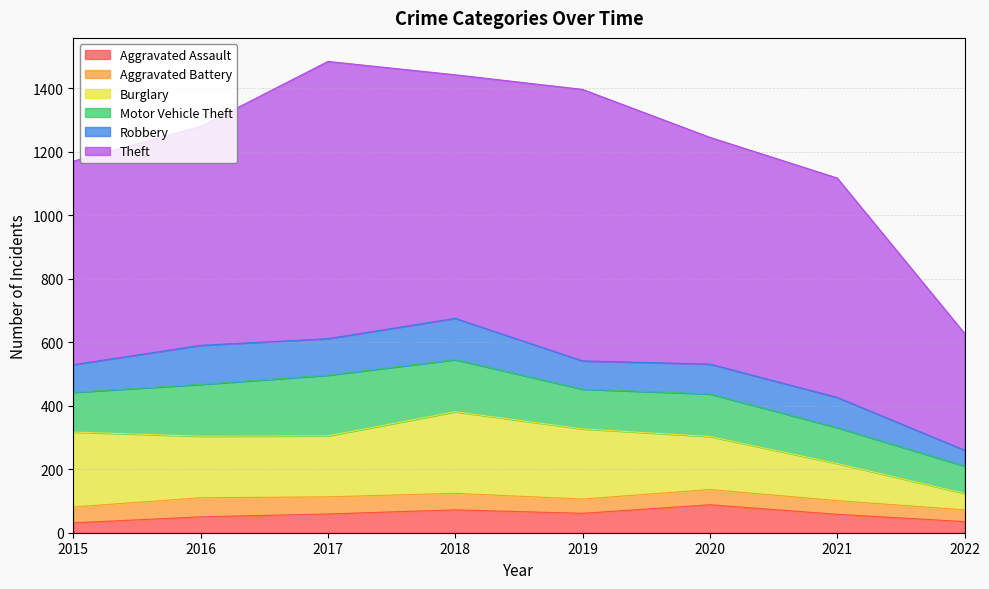

Which series has the widest spread of values?

Theft